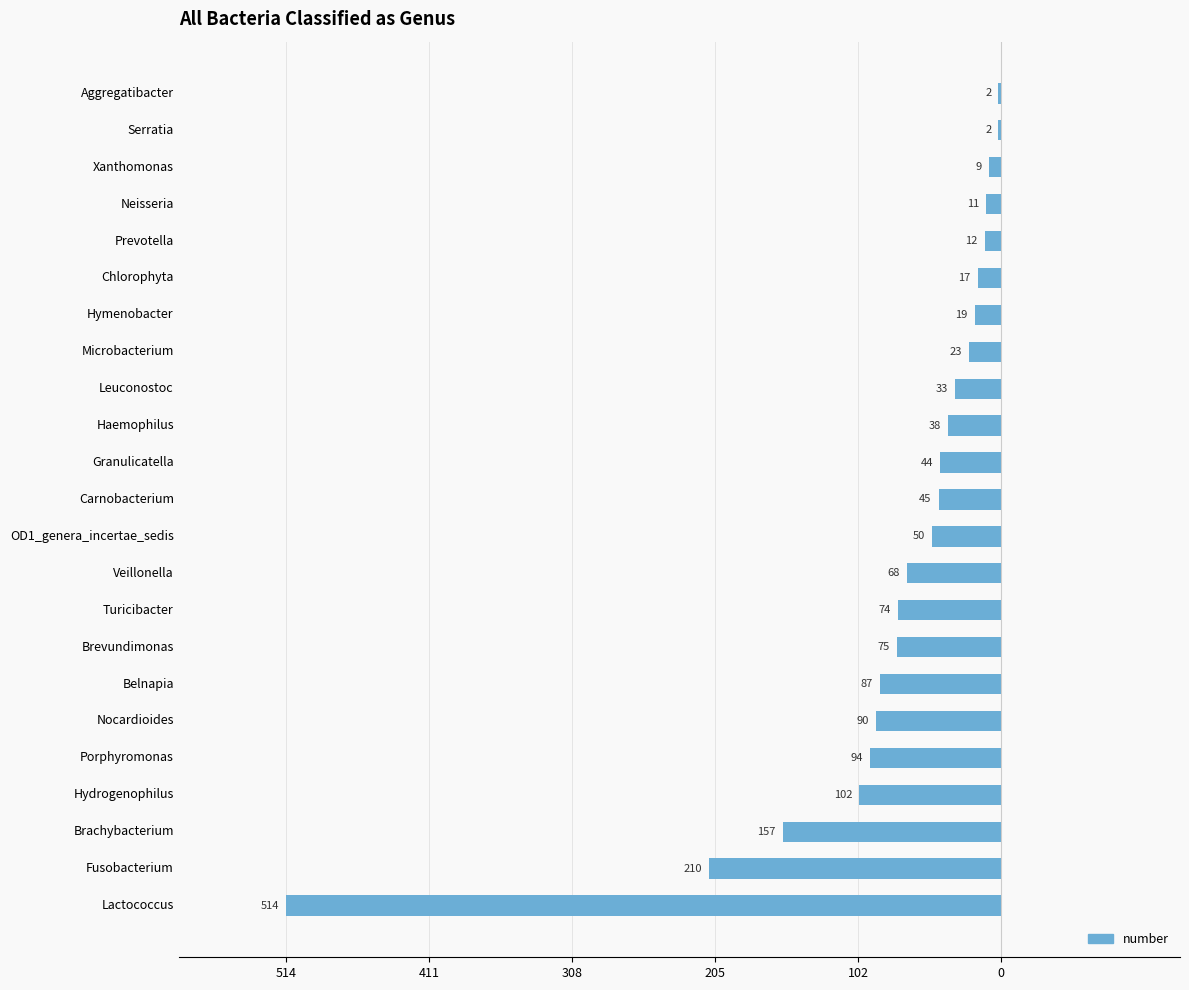

How many bars are there in total?

23